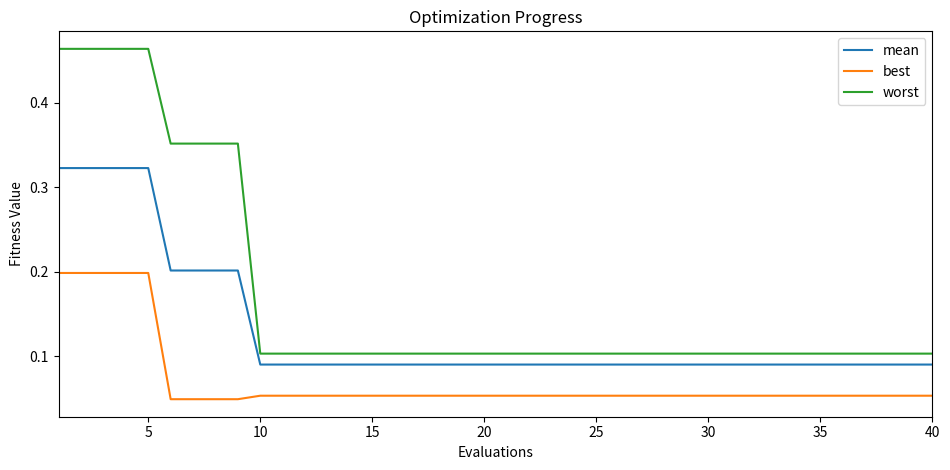

How many best values are between 0 and 1?

40